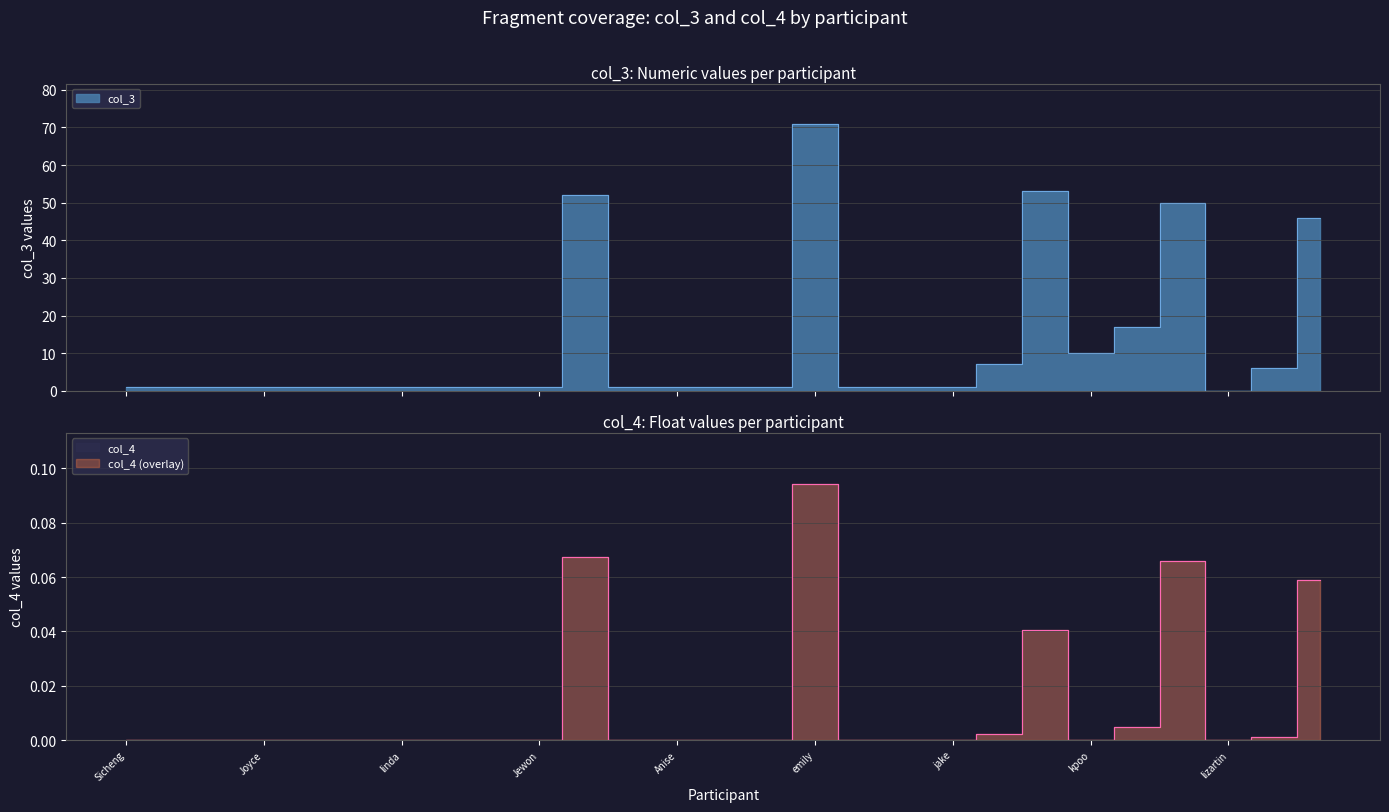

Does the chart have visible grid lines?

Yes